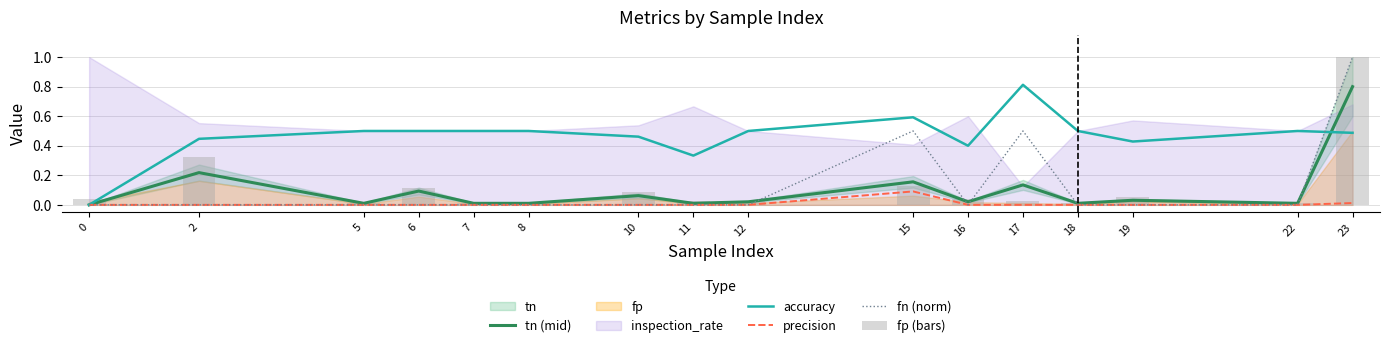

Rank the series at 2 from lowest to highest value.

precision, fn (norm), tn (mid), fp (bars), accuracy